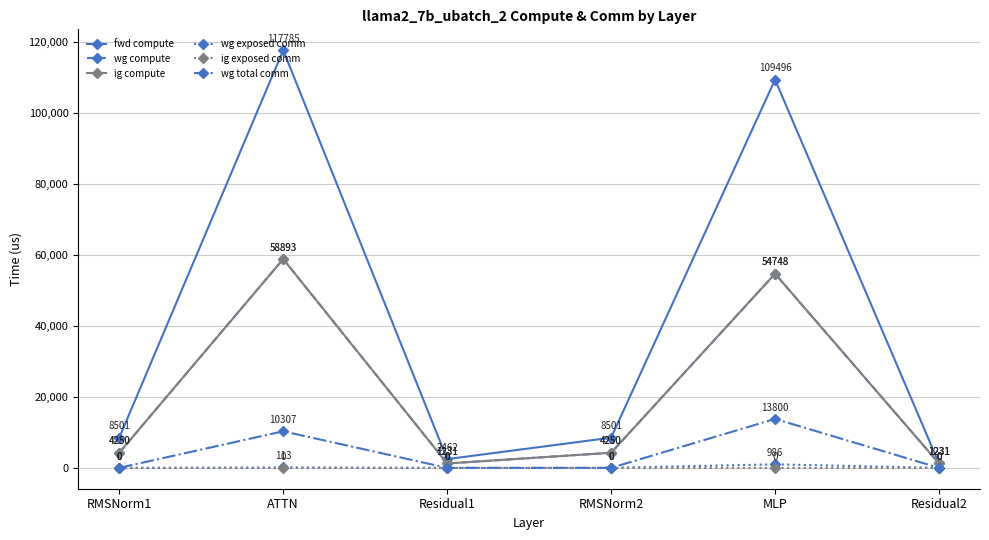

Does the chart have visible grid lines?

Yes